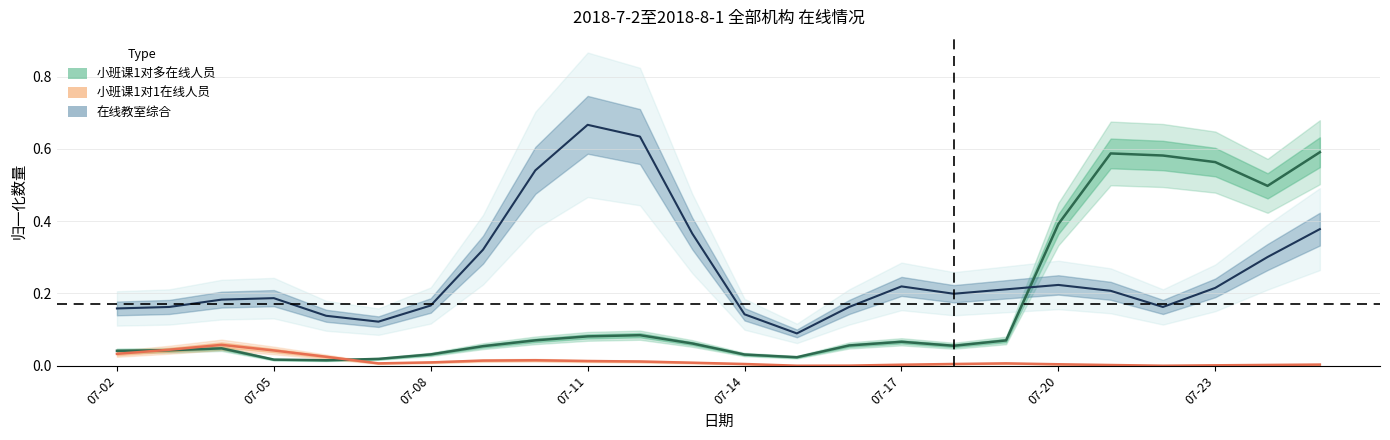

True or false: 小班课1对1在线人员 has more than 1 interior local peaks.

True